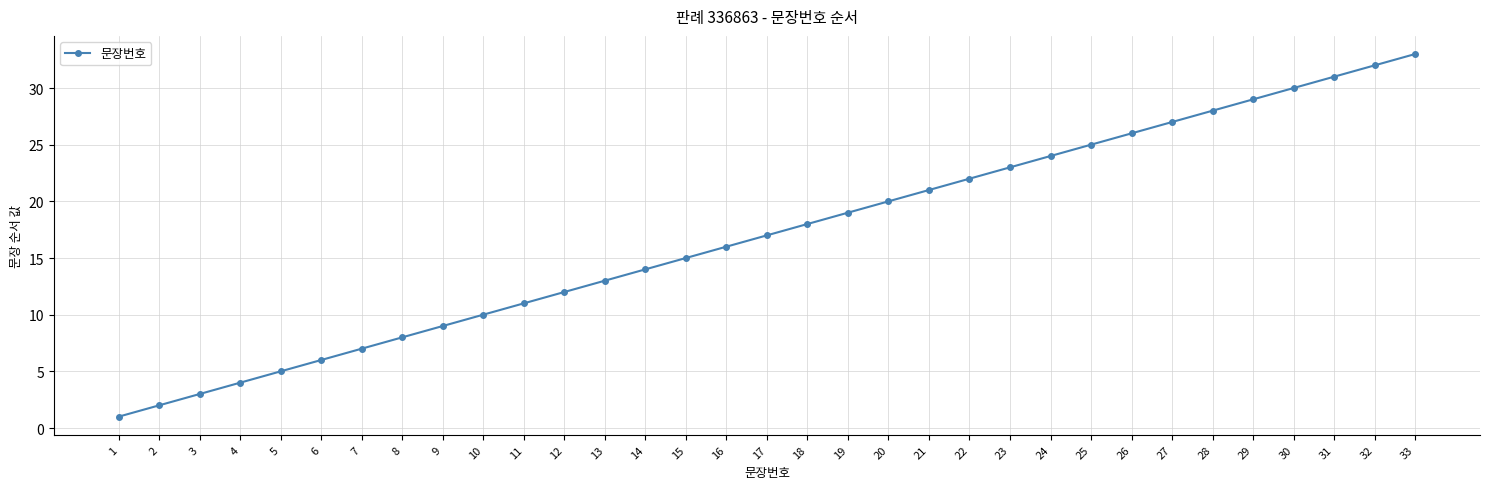

Rank the categories by value from highest to lowest.

33, 32, 31, 30, 29, 28, 27, 26, 25, 24, 23, 22, 21, 20, 19, 18, 17, 16, 15, 14, 13, 12, 11, 10, 9, 8, 7, 6, 5, 4, 3, 2, 1